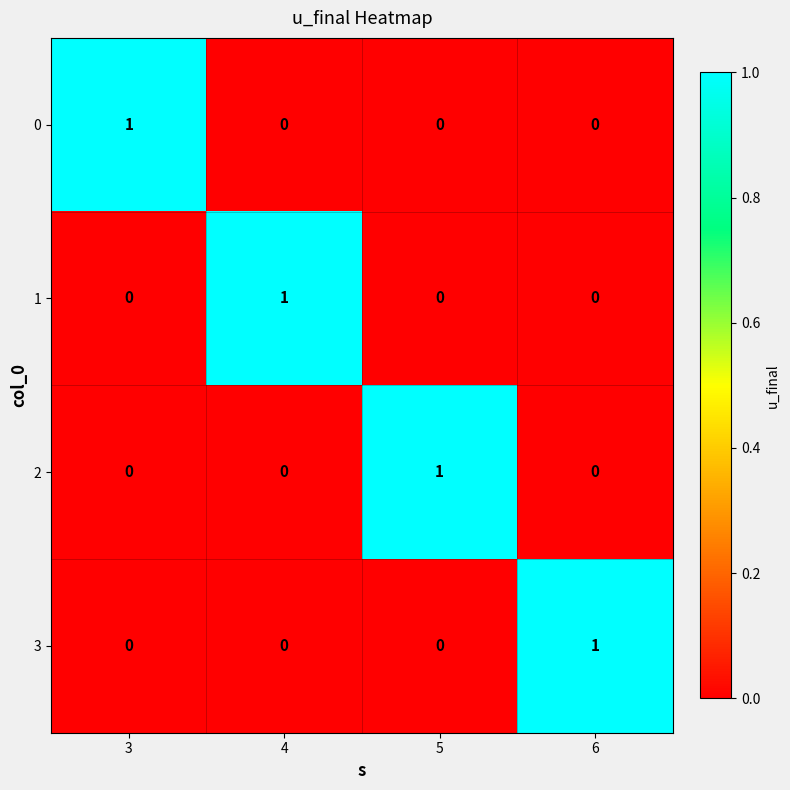

Reading left to right, list all the values displayed in this chart.

0: 1	0	0	0
1: 0	1	0	0
2: 0	0	1	0
3: 0	0	0	1